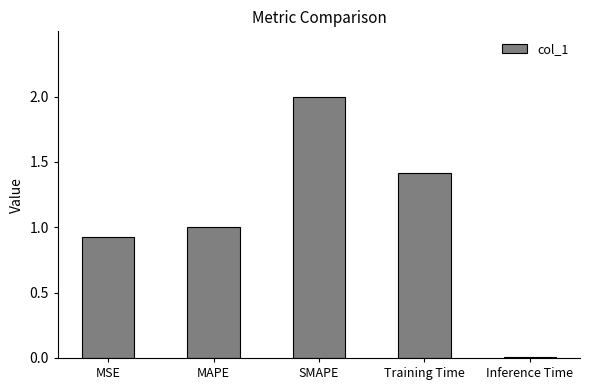

What is the difference between the values at Training Time and SMAPE?

0.6